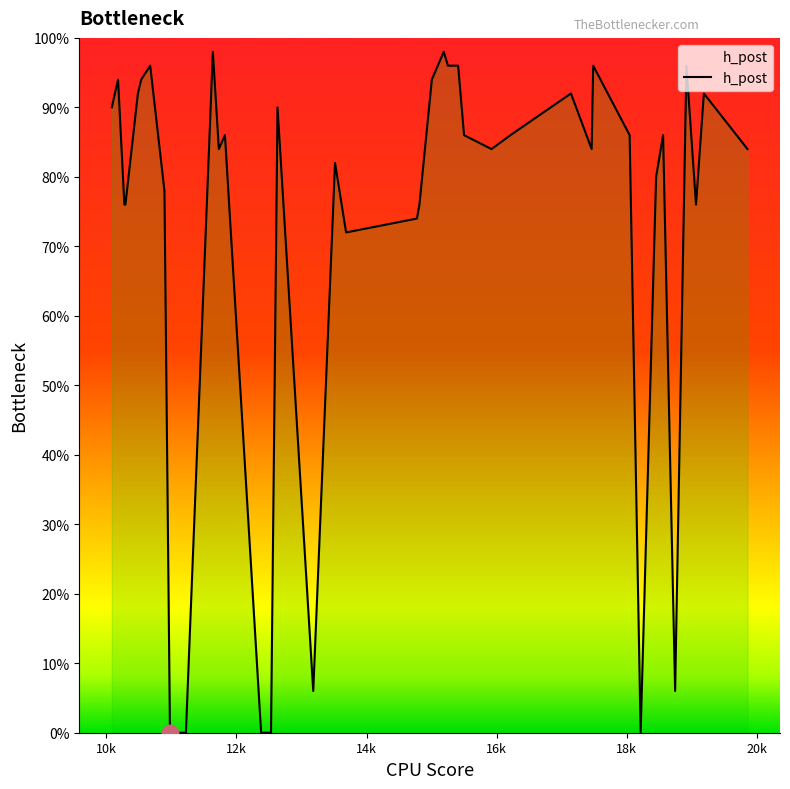

Reading right to left, transcribe all the data shown in this chart.

0.8	0.9	0.8	1.0	0.1	0.9	0.8	0.0	0.9	1.0	0.8	0.9	0.9	0.8	0.9	1.0	1.0	1.0	0.9	0.8	0.7	0.7	0.8	0.1	0.9	0.0	0.0	0.9	0.8	1.0	0.0	0.0	0.8	1.0	0.9	0.9	0.8	0.8	0.9	0.9